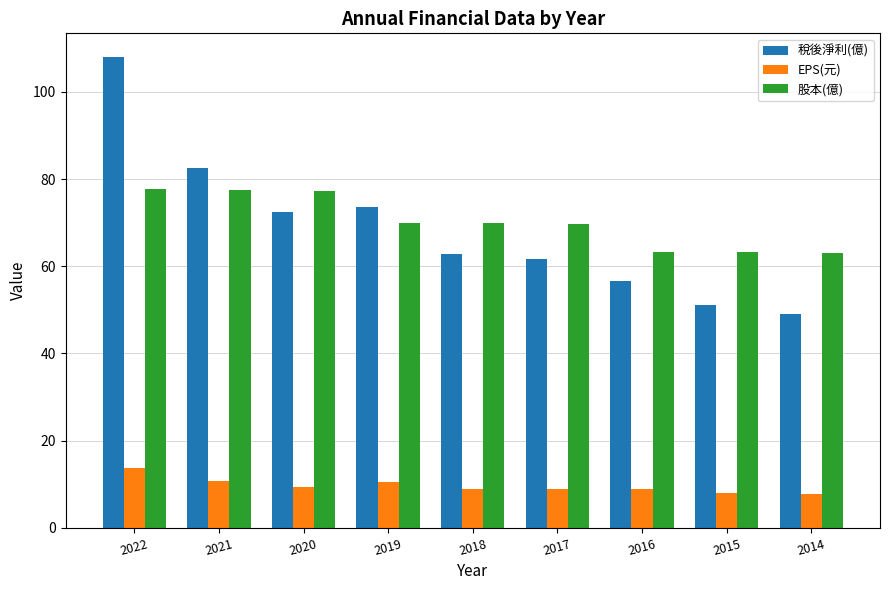

What is the total value across all series at 2016?

129.0